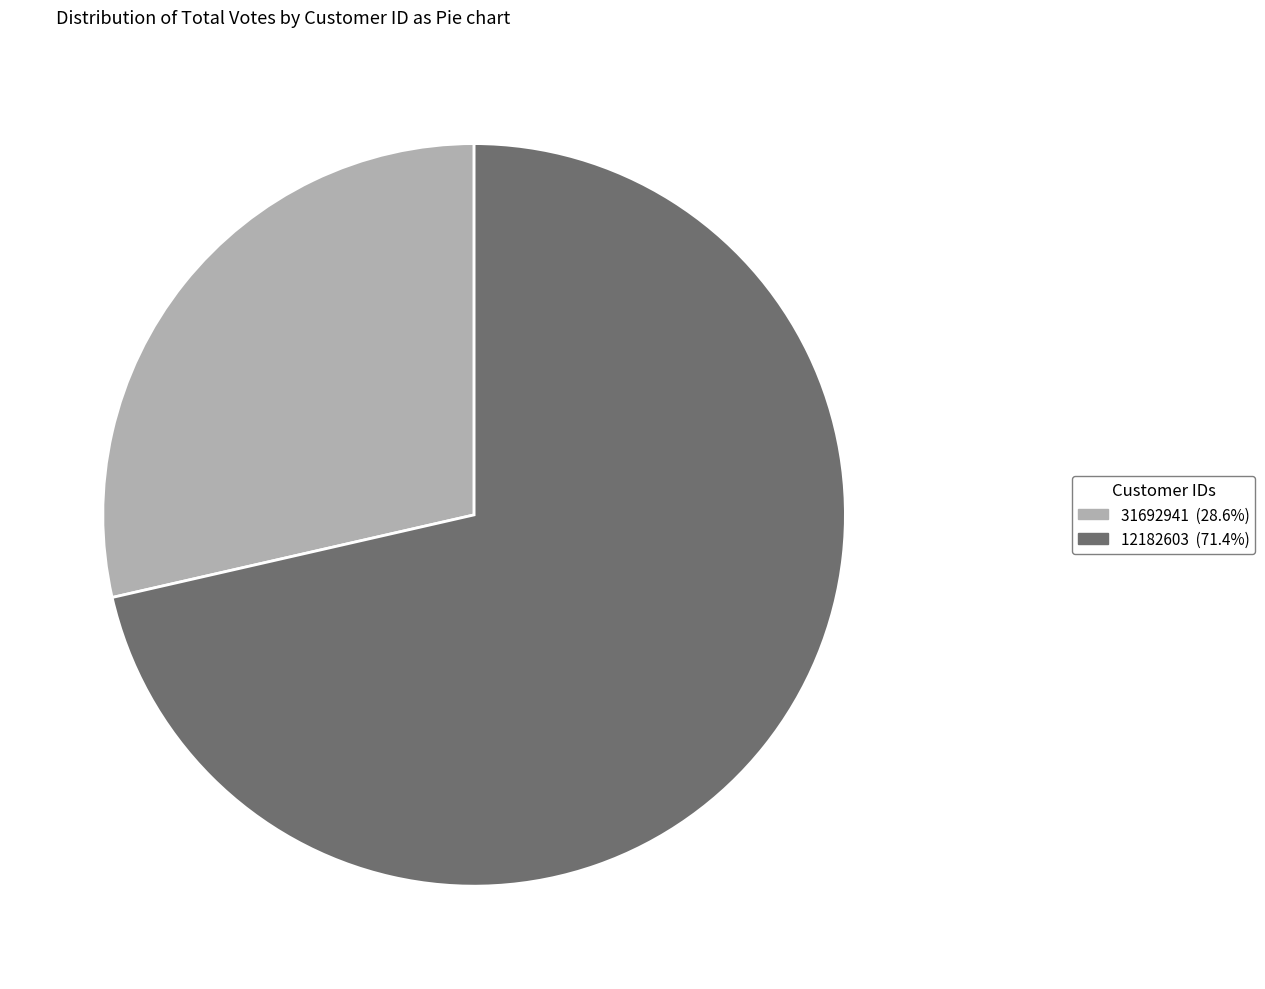

Count the number of slices in the pie.

2